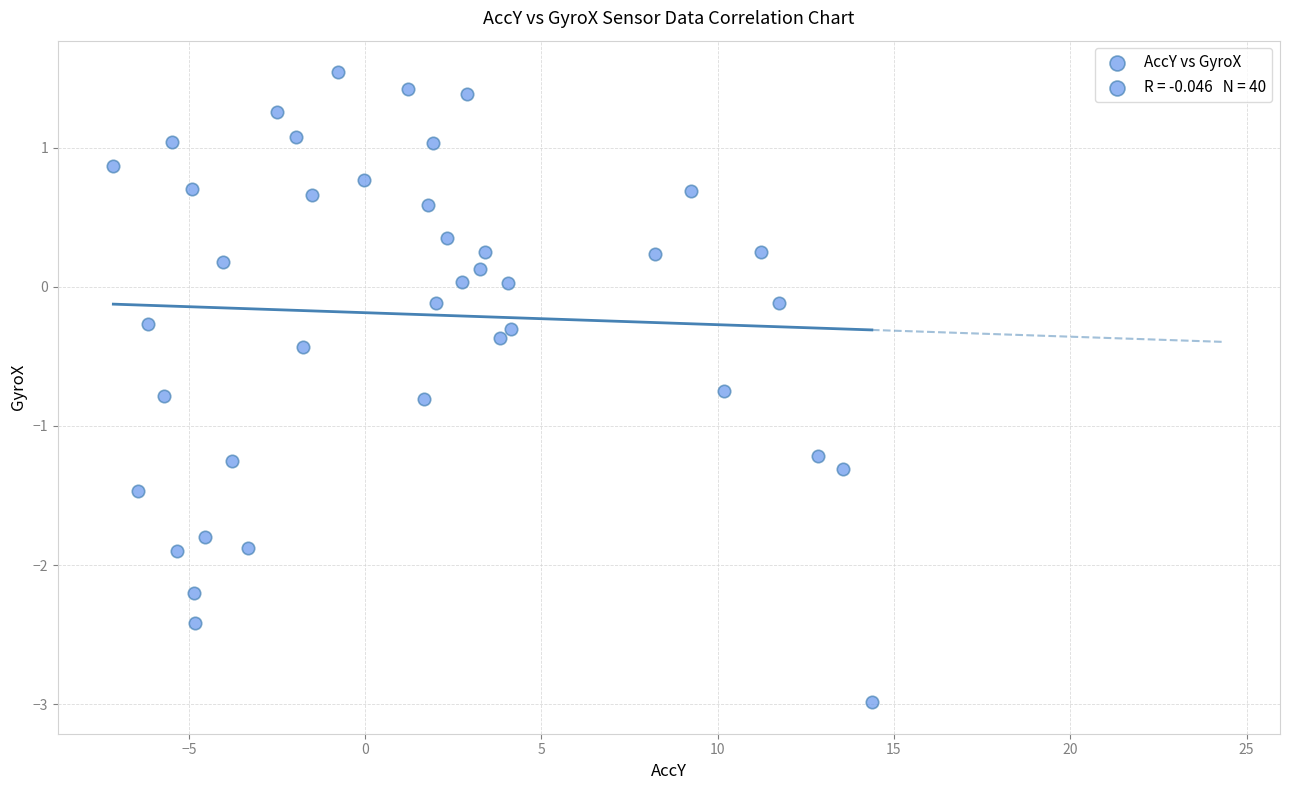

What is the range of X values (max minus min)?

21.5